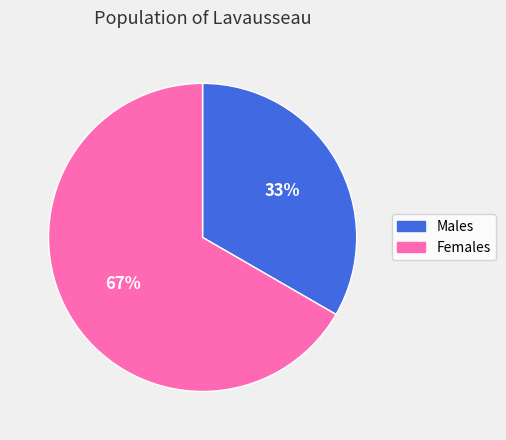

To the nearest percent, what is the average slice percentage?

50%